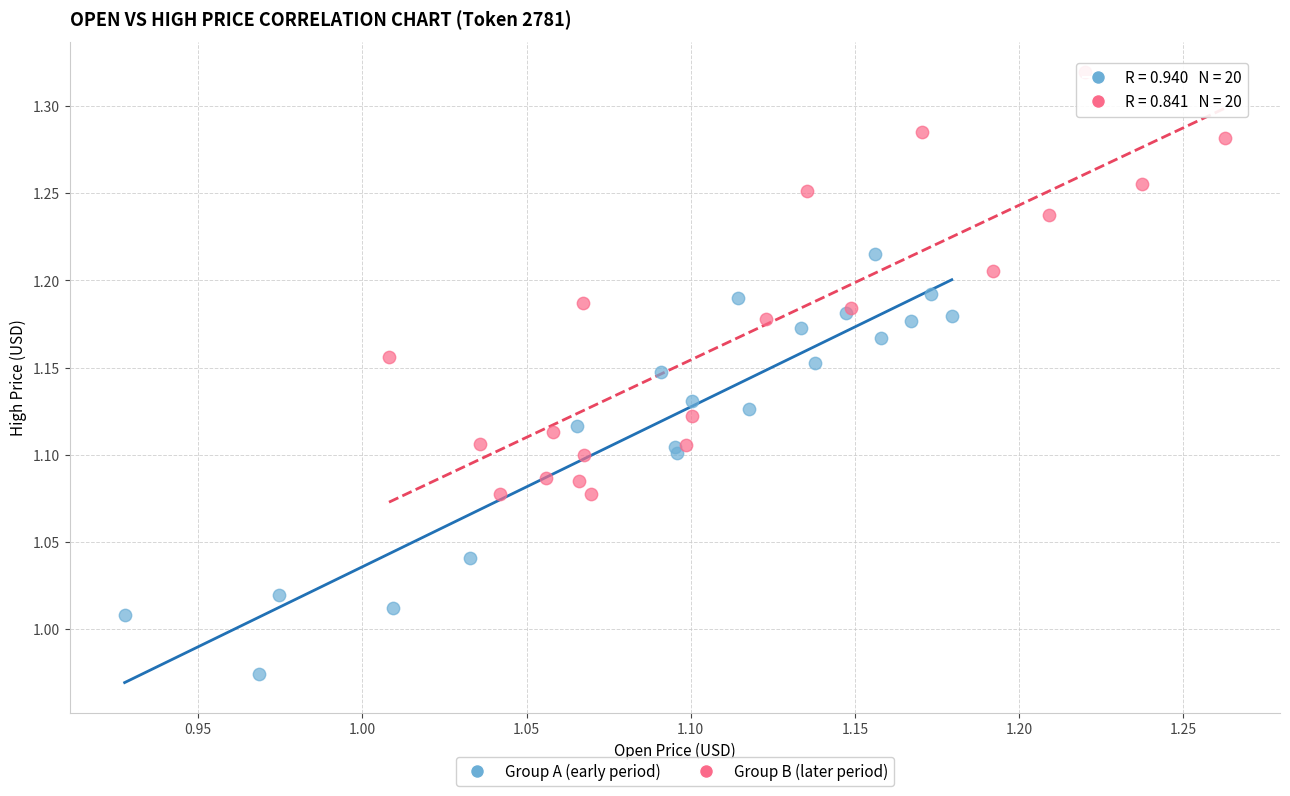

Which series reaches the minimum Y coordinate?

Group A (early period)